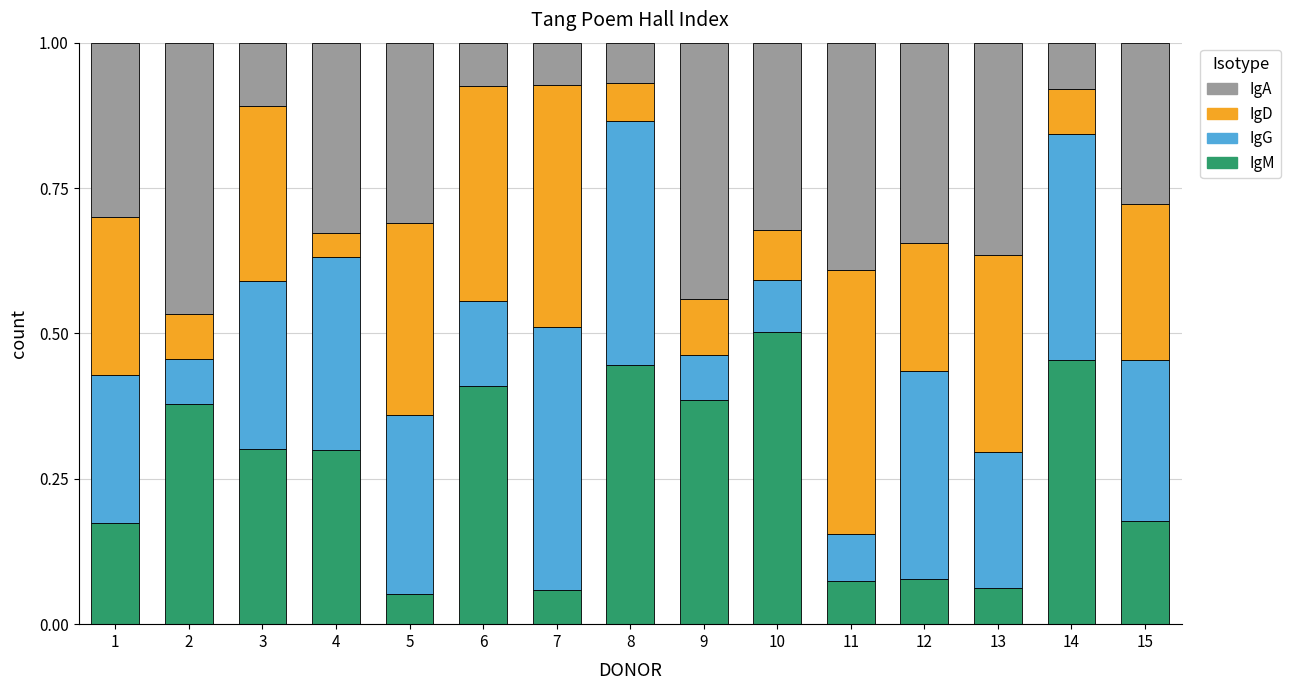

What is the total value across all series at 3?

1.0